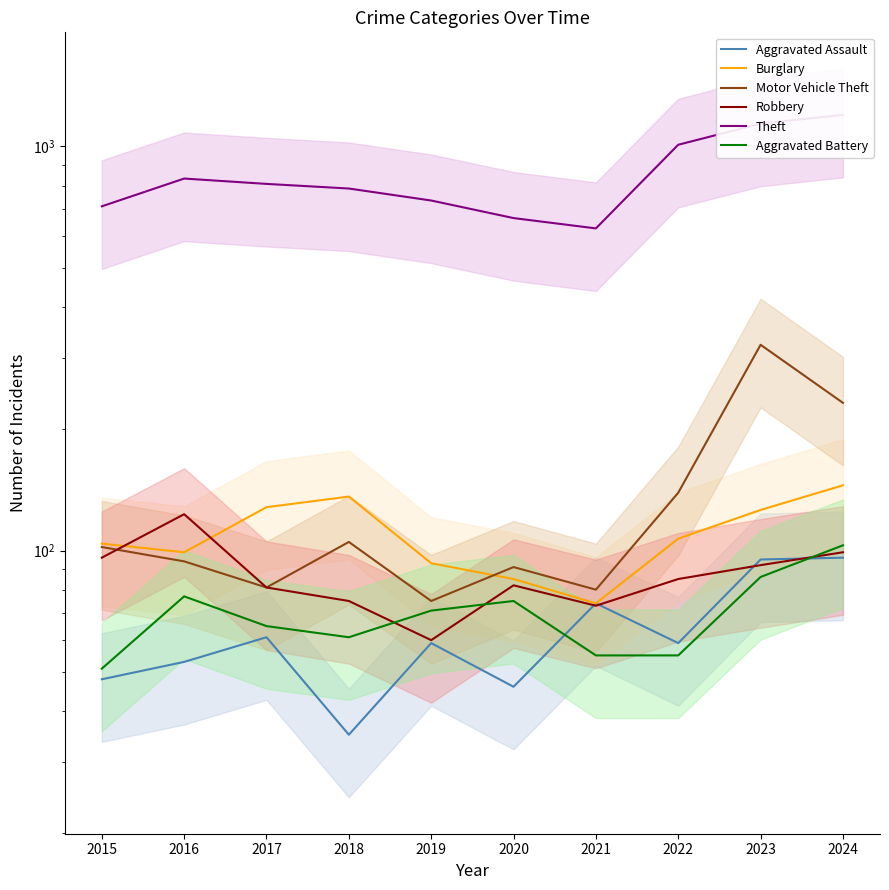

Count the number of data series in this chart.

6